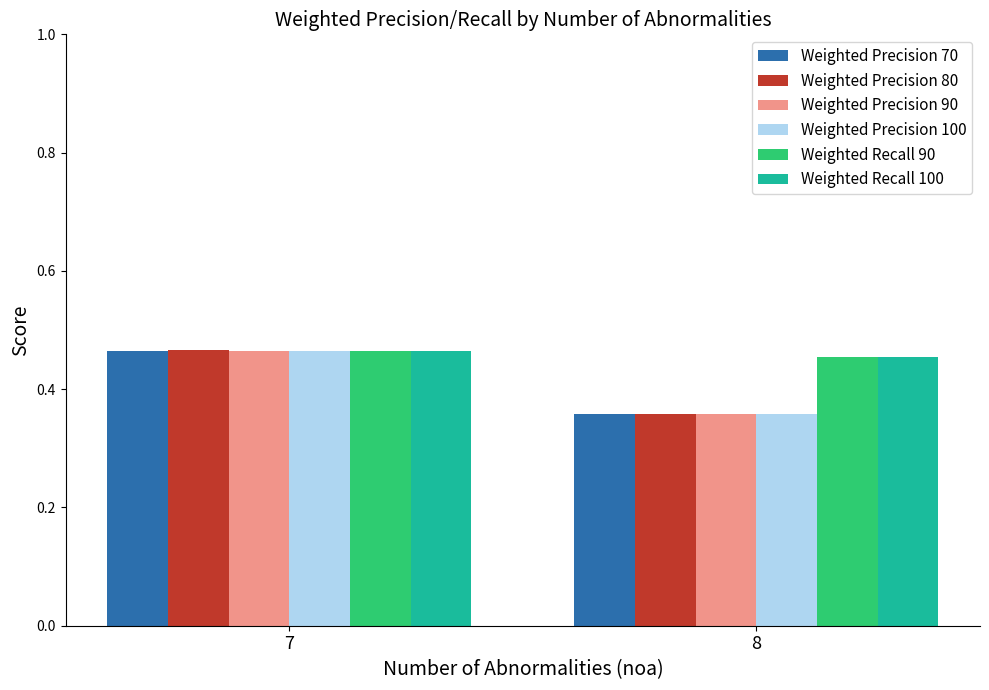

List the labels in order of Weighted Precision 100 value, smallest first.

8, 7